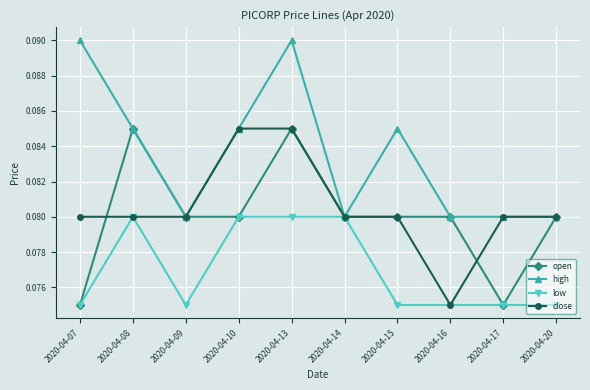

What are all the series names shown in the legend?

open, high, low, close